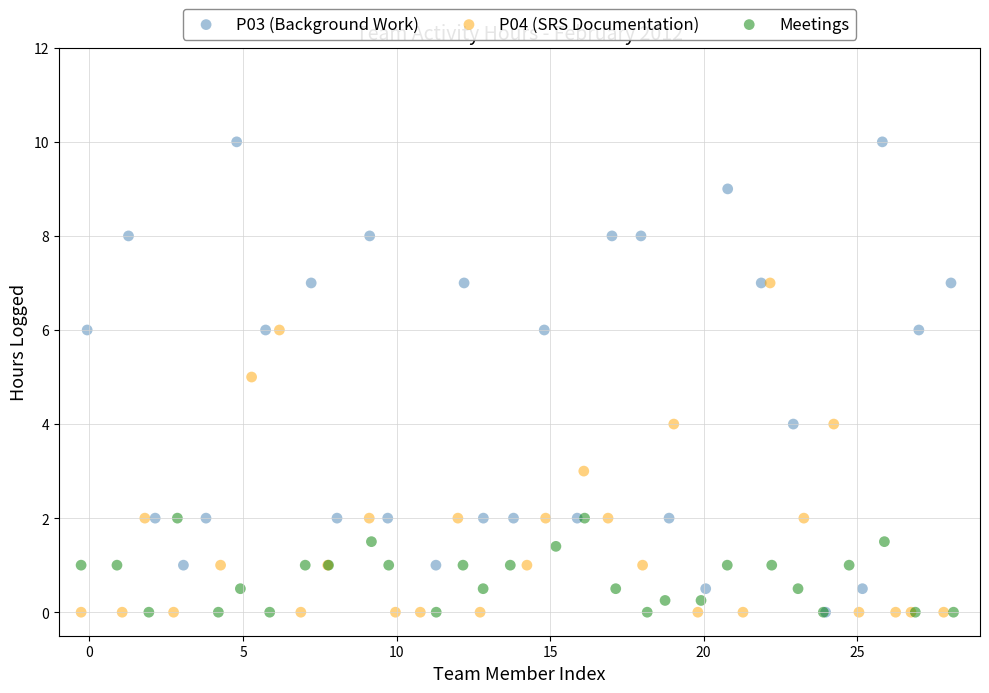

What are all the series names shown in the legend?

P03 (Background Work), P04 (SRS Documentation), Meetings